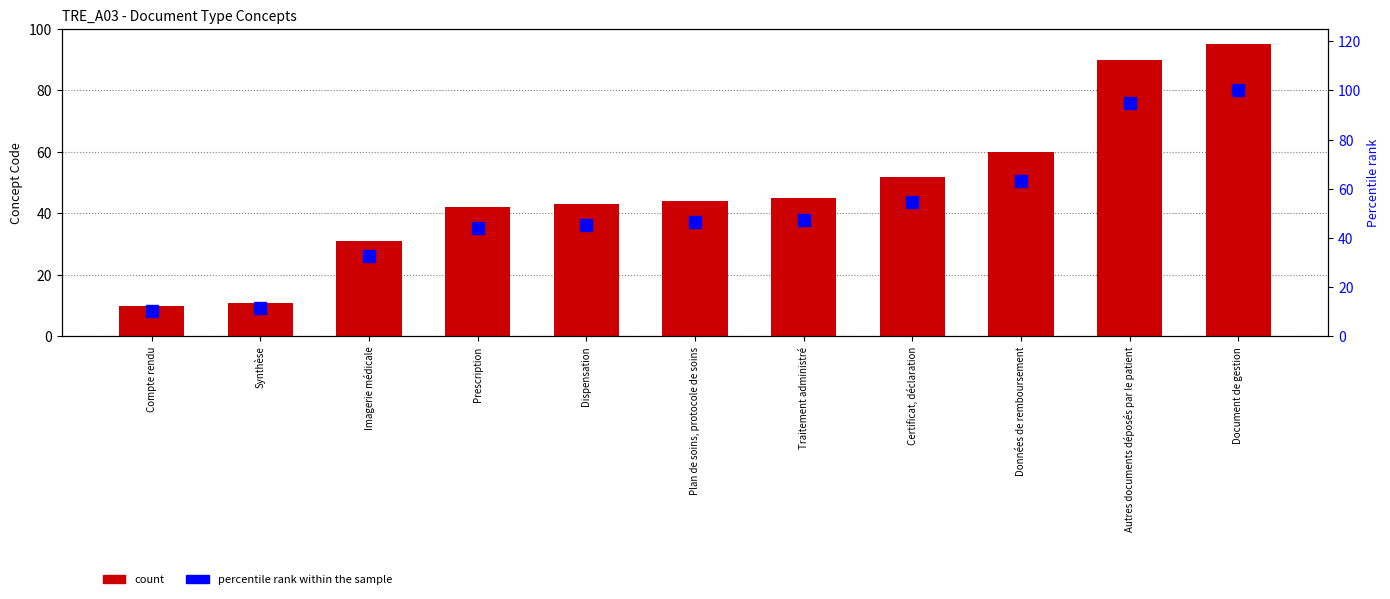

How many data points does each series have?

11